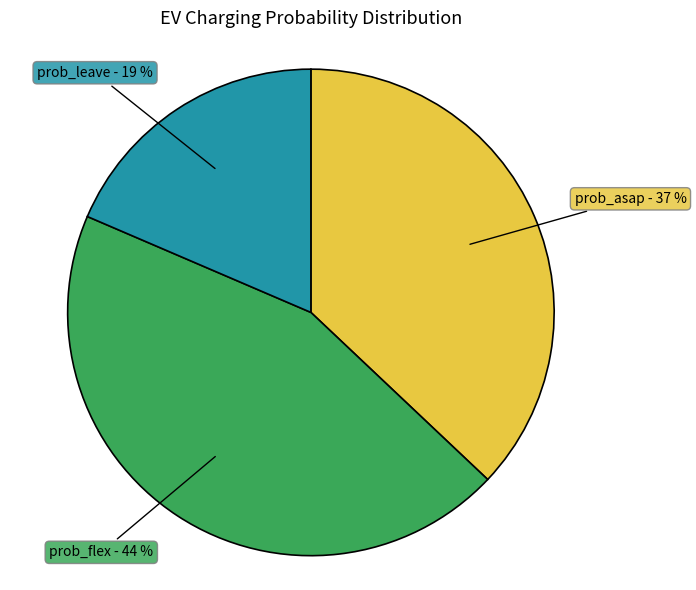

Does any single category account for the majority?

No